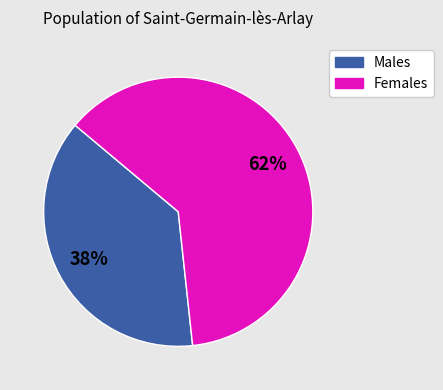

Count the number of slices in the pie.

2